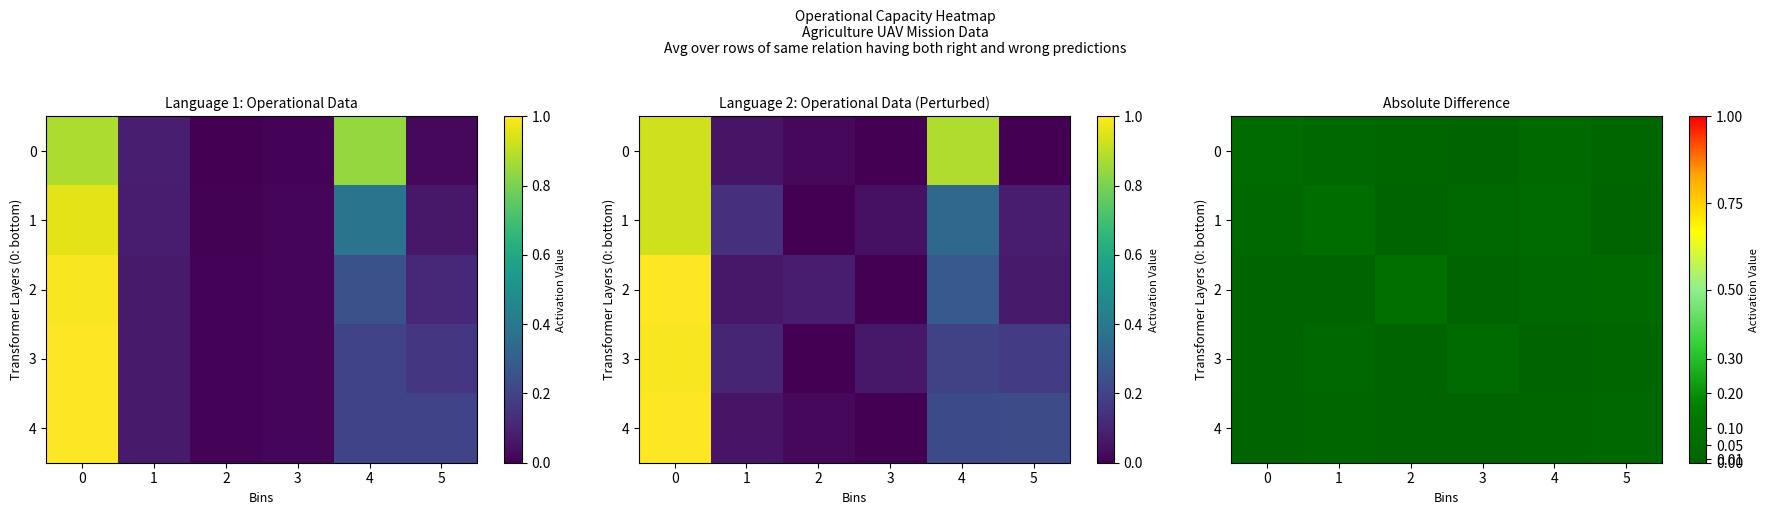

Count the number of data series in this chart.

5